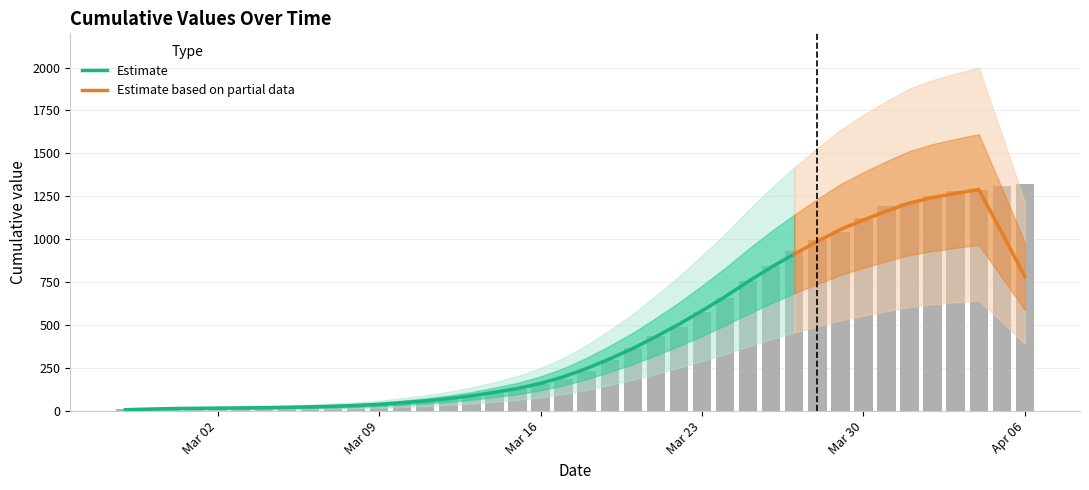

What is the change in value from 2020-03-06 to 2020-03-08?

+8